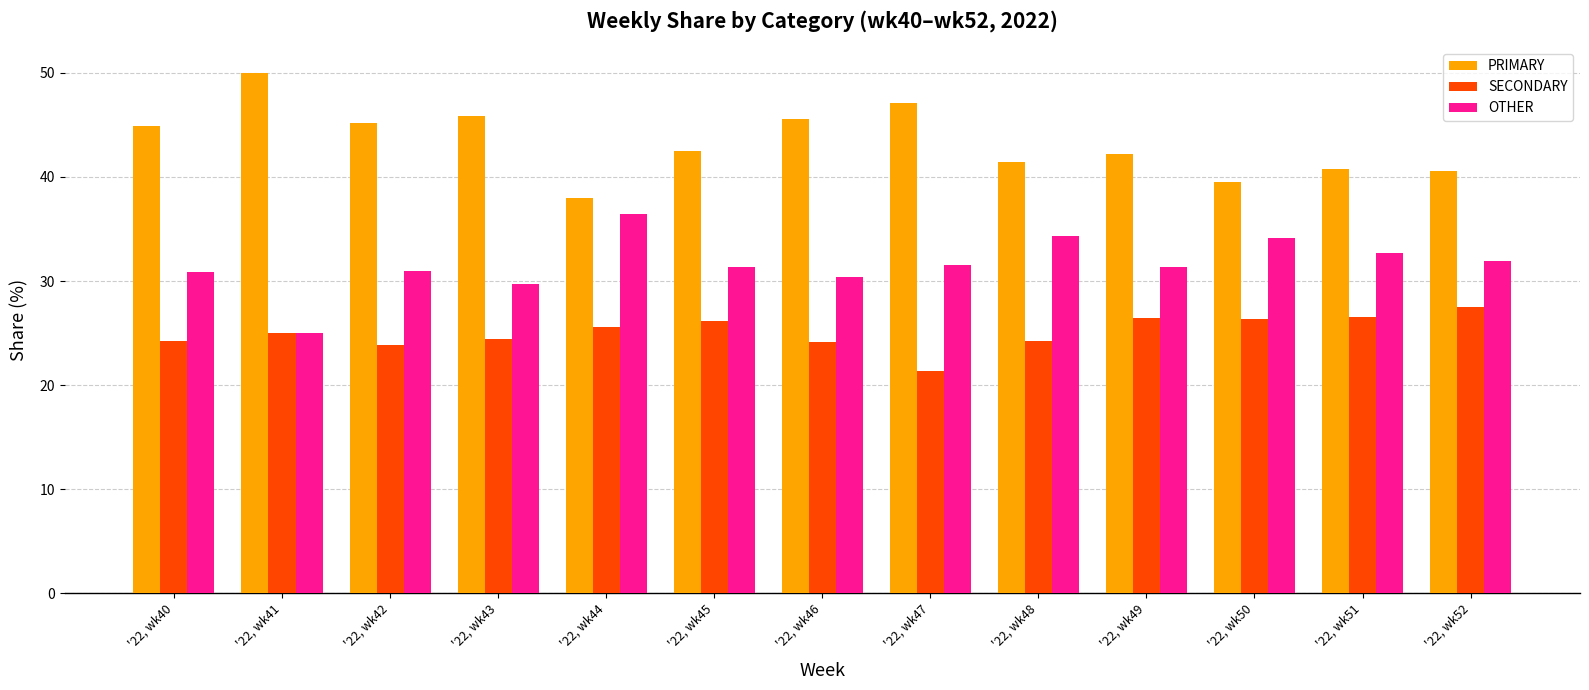

Read the SECONDARY value at '22, wk52.

27.5